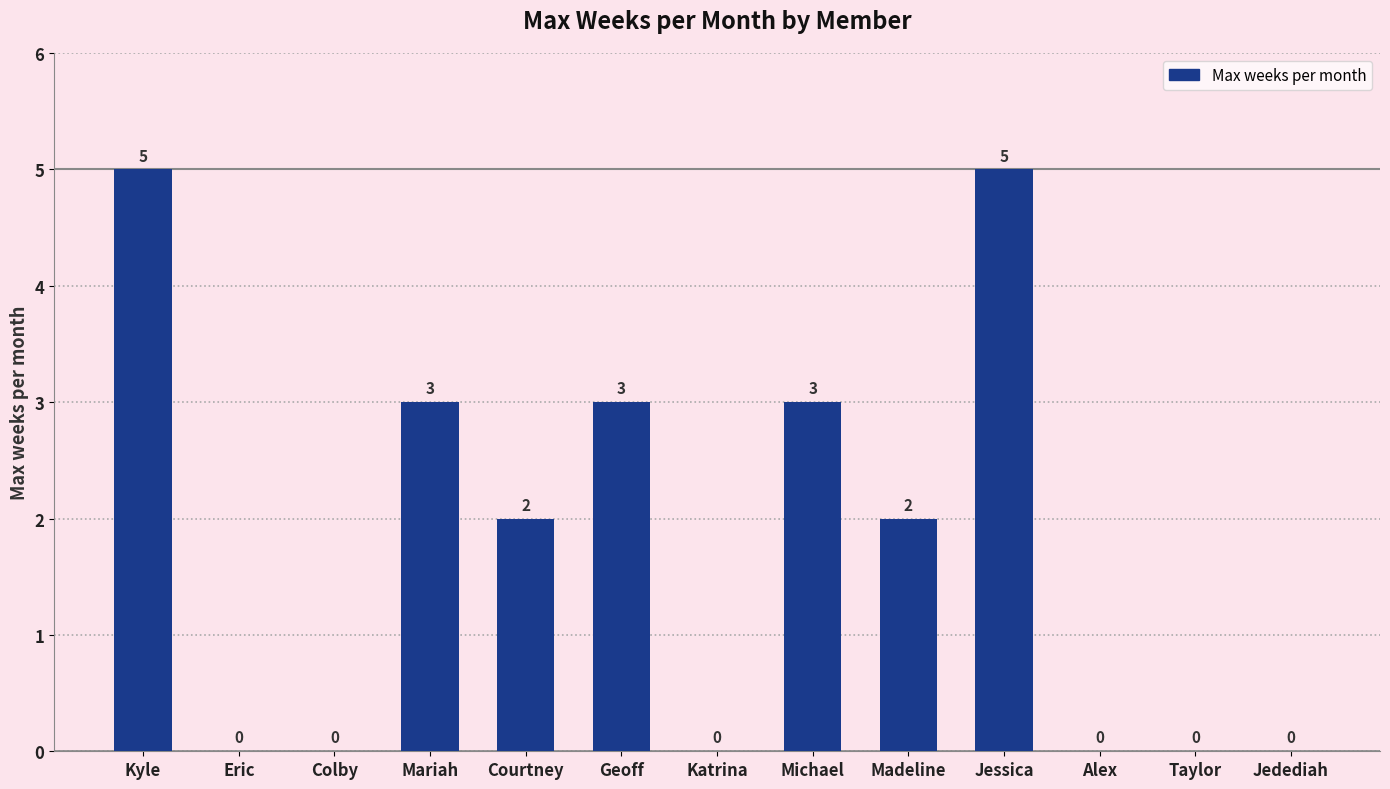

What value does the data have at Michael?

3